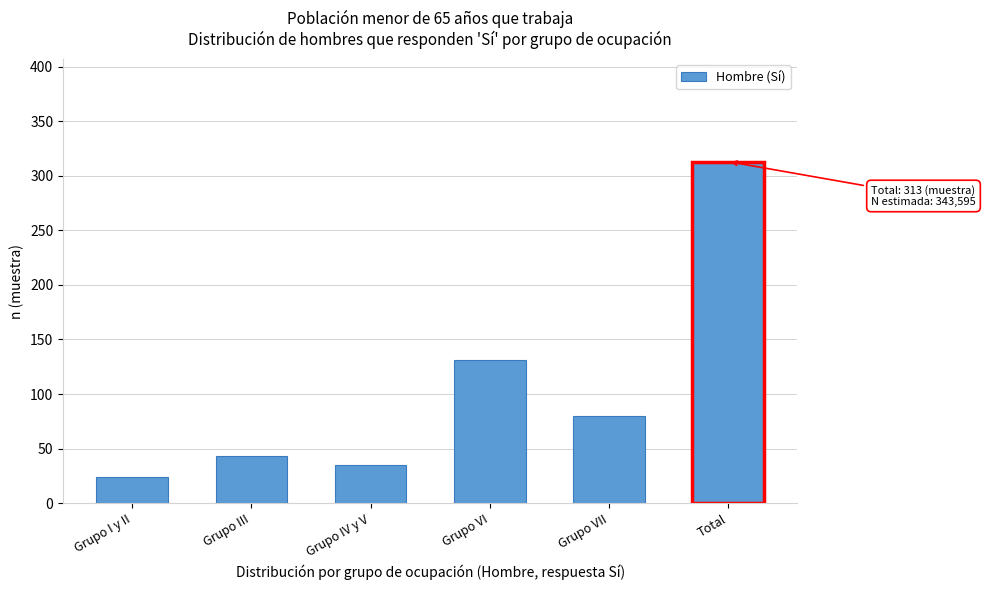

Reading left to right, transcribe all the data shown in this chart.

24	43	35	131	80	313